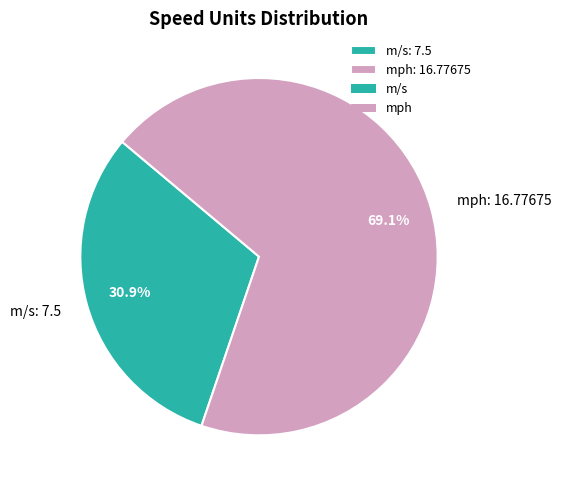

How many slices are in this pie chart?

2